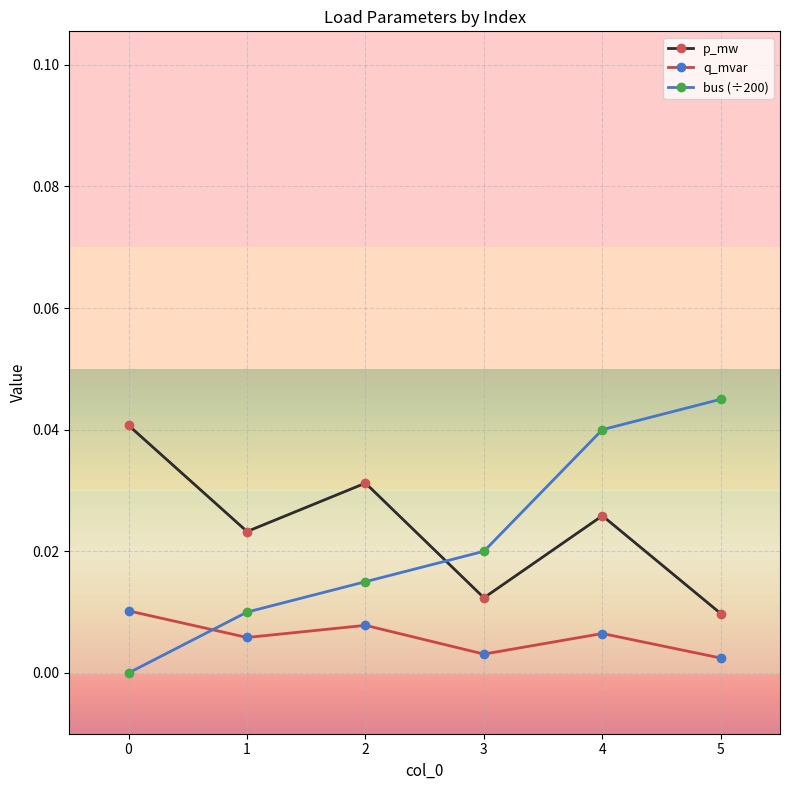

Rank the series at 2 from lowest to highest value.

q_mvar, bus (÷200), p_mw